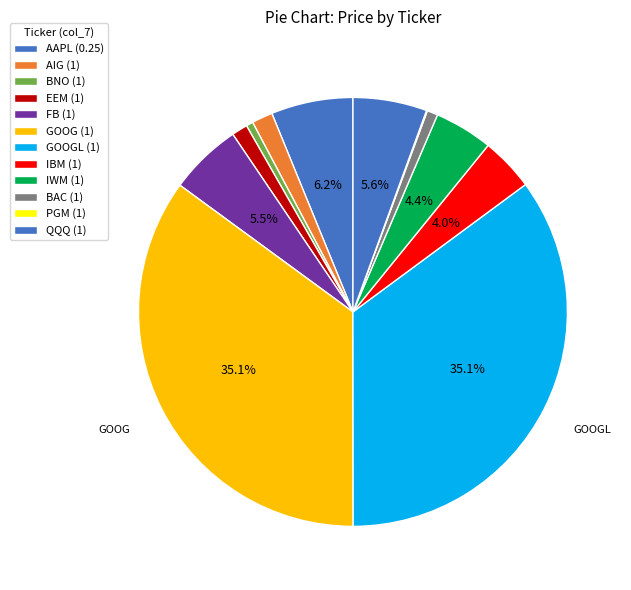

To the nearest percent, what is the difference between the EEM (1) and IBM (1) slice percentages?

3%